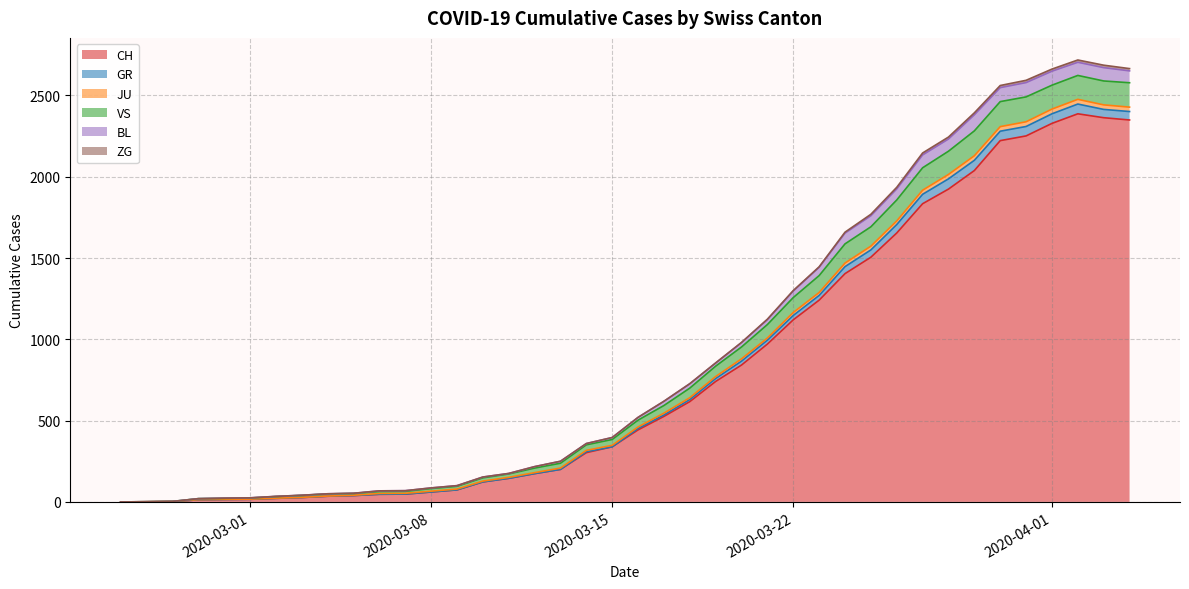

Does the chart display data point markers on the line(s)?

No